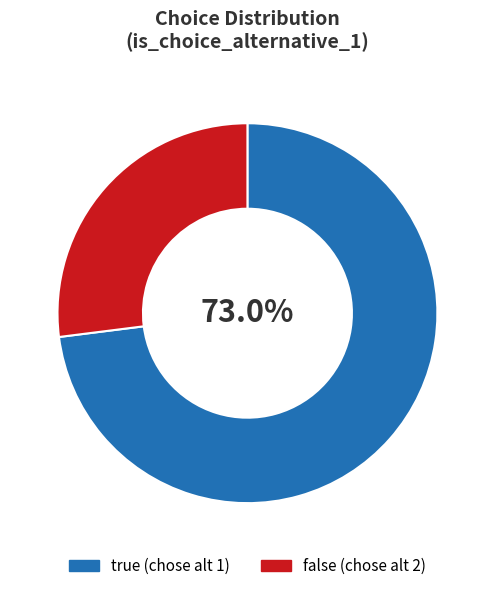

Do false and true together represent more than half of the pie?

Yes